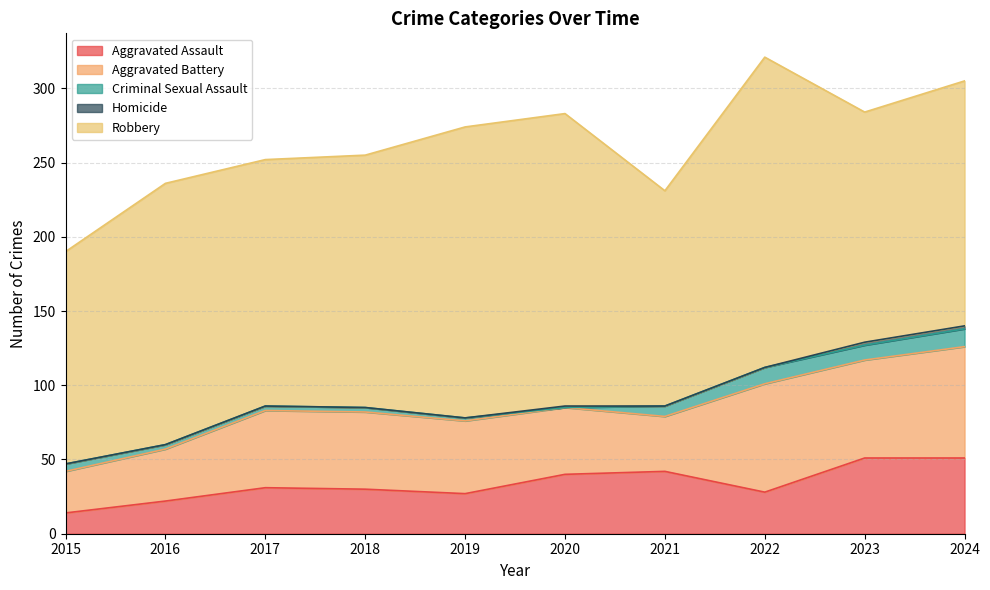

Reading left to right, list all the values displayed in this chart.

Aggravated Assault: 14	22	31	30	27	40	42	28	51	51
Aggravated Battery: 28	35	52	52	49	45	37	73	66	75
Criminal Sexual Assault: 5	3	3	3	2	0	7	11	10	12
Homicide: 0	0	0	0	0	1	0	0	2	2
Robbery: 143	176	166	170	196	197	145	209	155	165